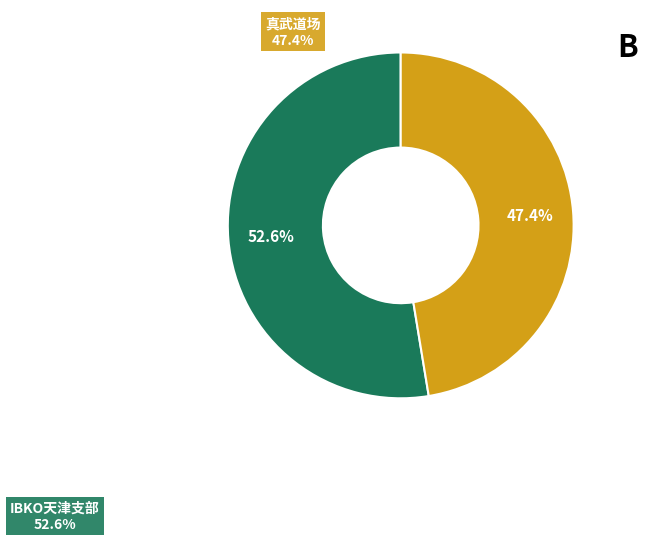

Is there a majority slice in this chart?

Yes